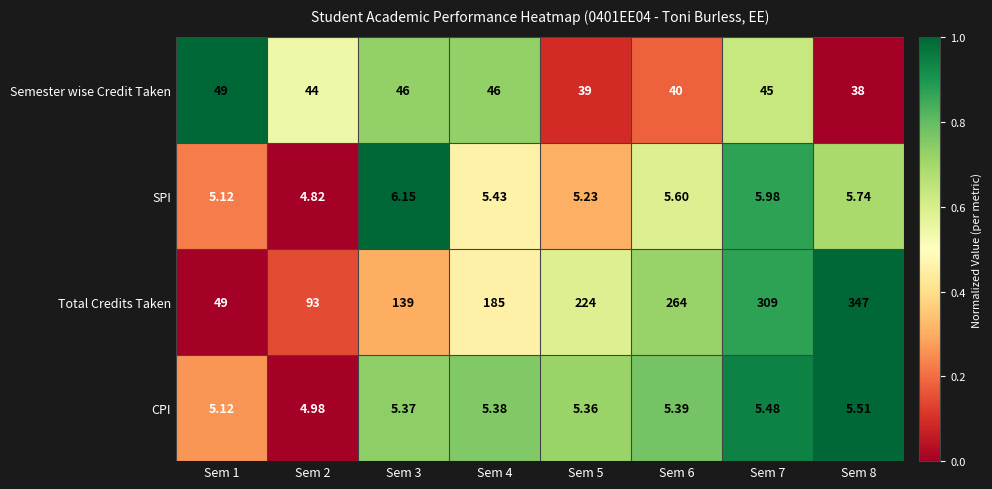

Which series has the largest range (max minus min)?

Total Credits Taken